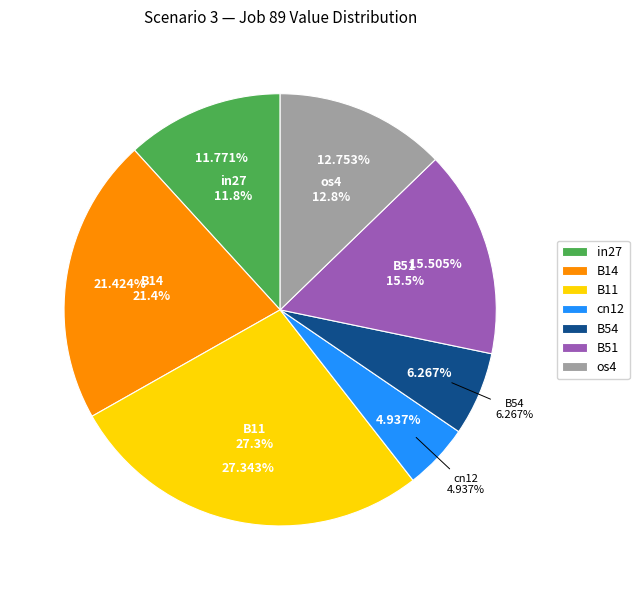

Is it true that B11 is 27% of the pie?

True